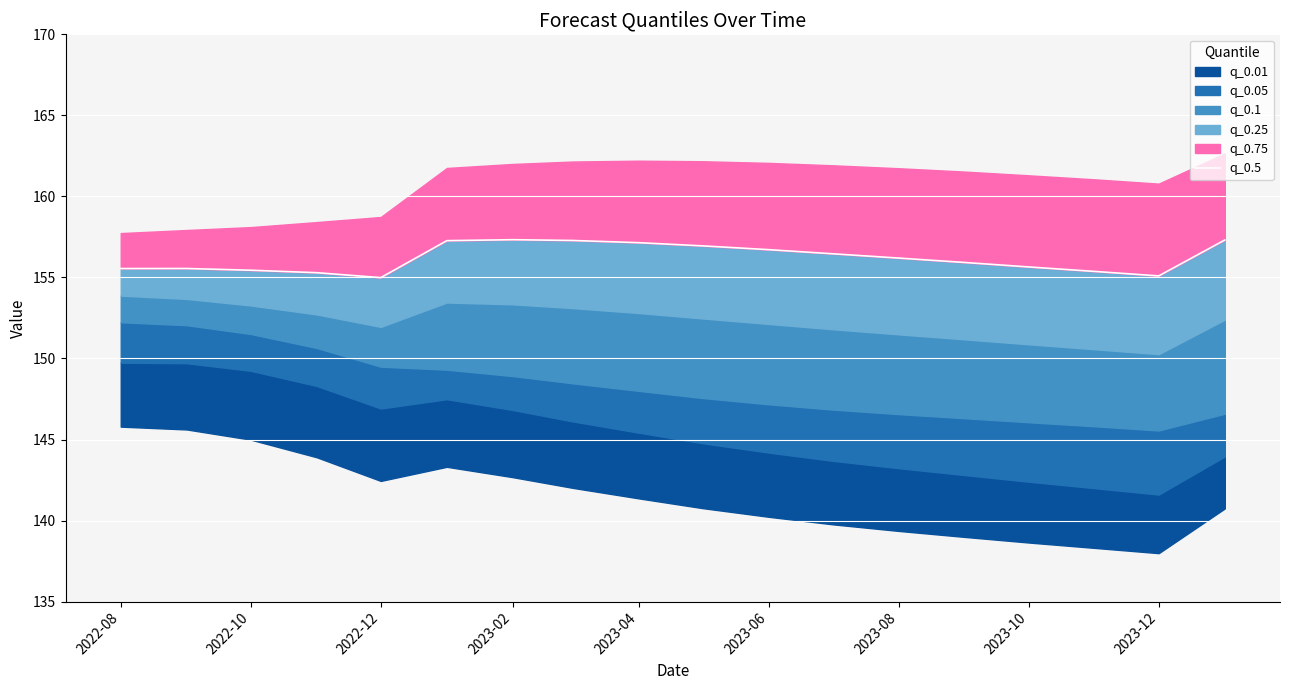

The chart shows a value of 104.3 at 2023-02. True or false?

False